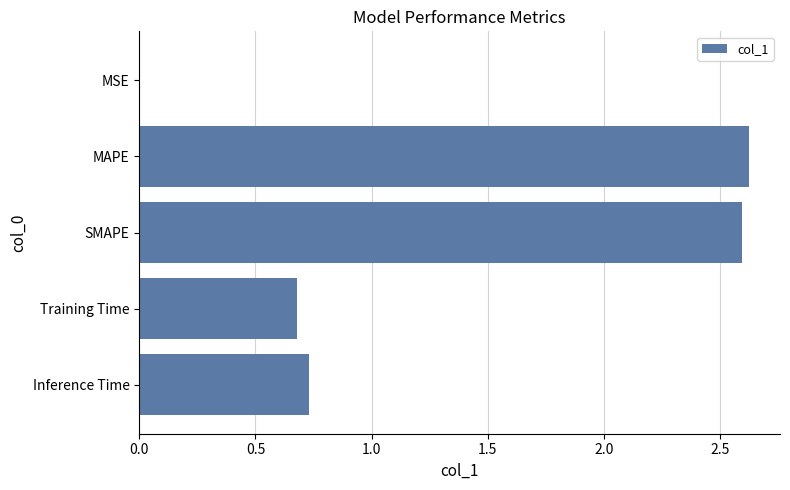

Between MSE and Training Time, which is larger?

Training Time